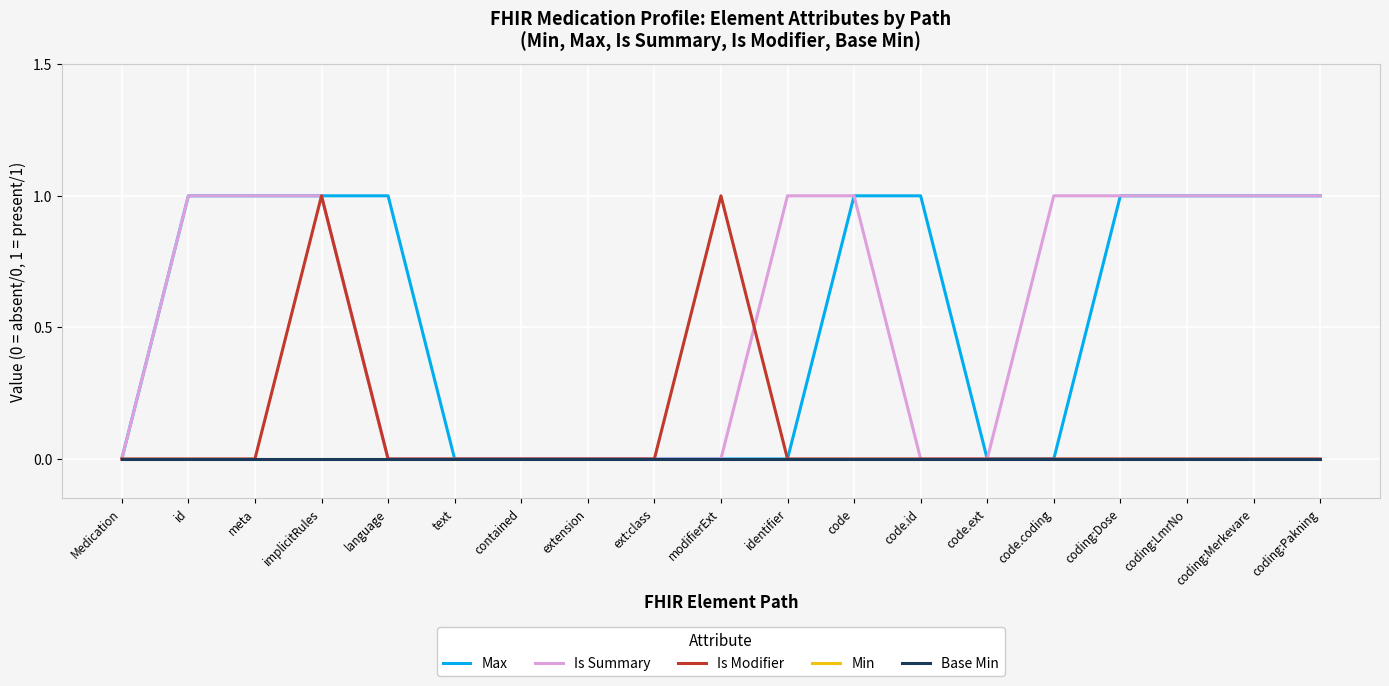

What is the label of the 4th point from the right?

coding:Dose